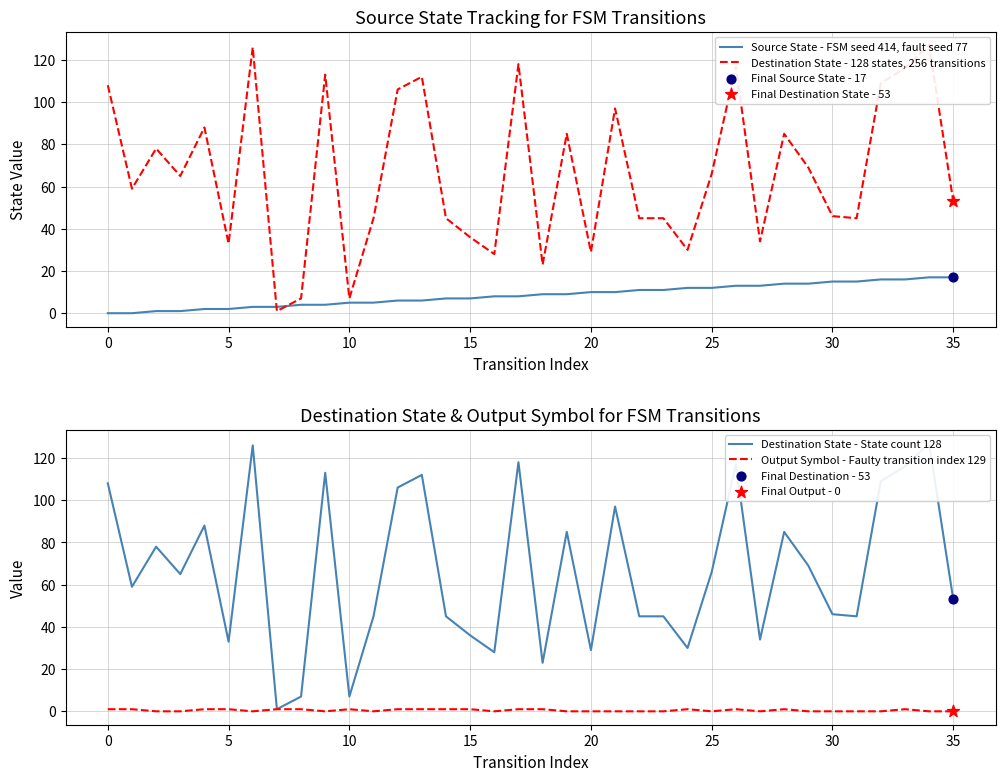

Which series reaches the maximum Y coordinate?

Destination State - 128 states, 256 transitions